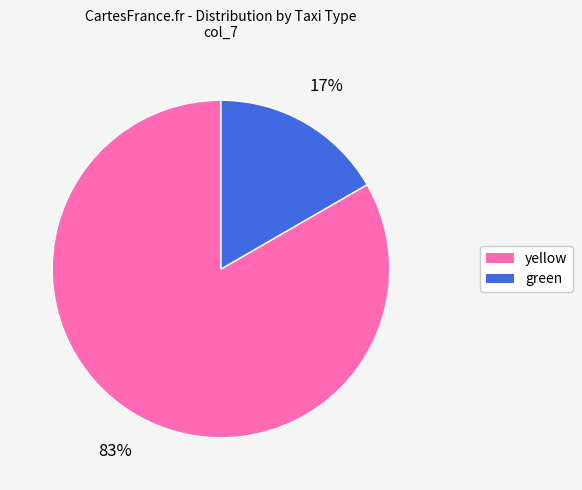

Which slice is the largest?

yellow